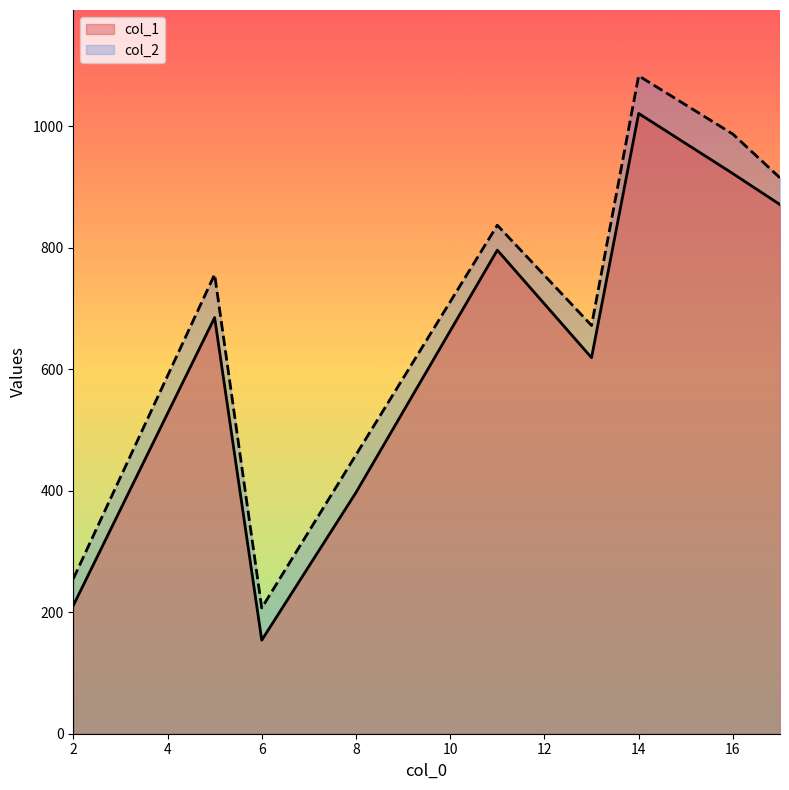

Is it true that col_2 equals 987 at 16?

True